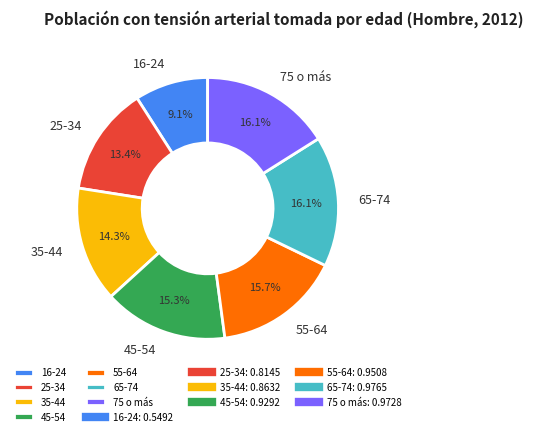

Which category has the smallest portion of the pie?

16-24